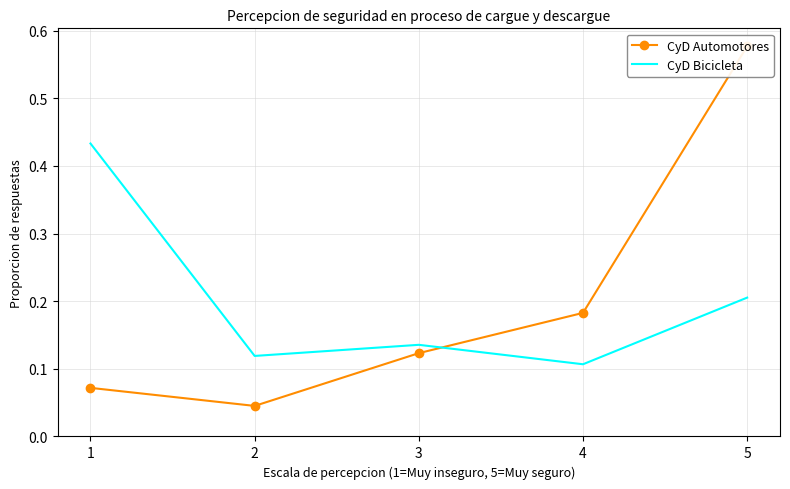

Rank the categories by CyD Bicicleta value from highest to lowest.

1, 5, 3, 2, 4